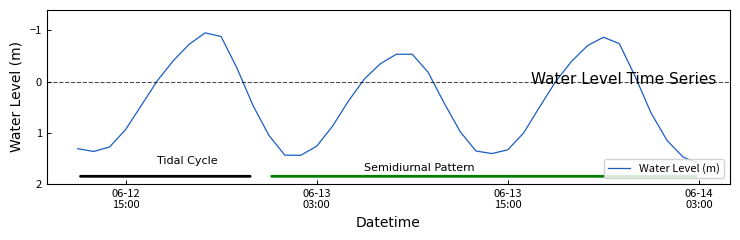

What is the greatest value displayed?

1.6